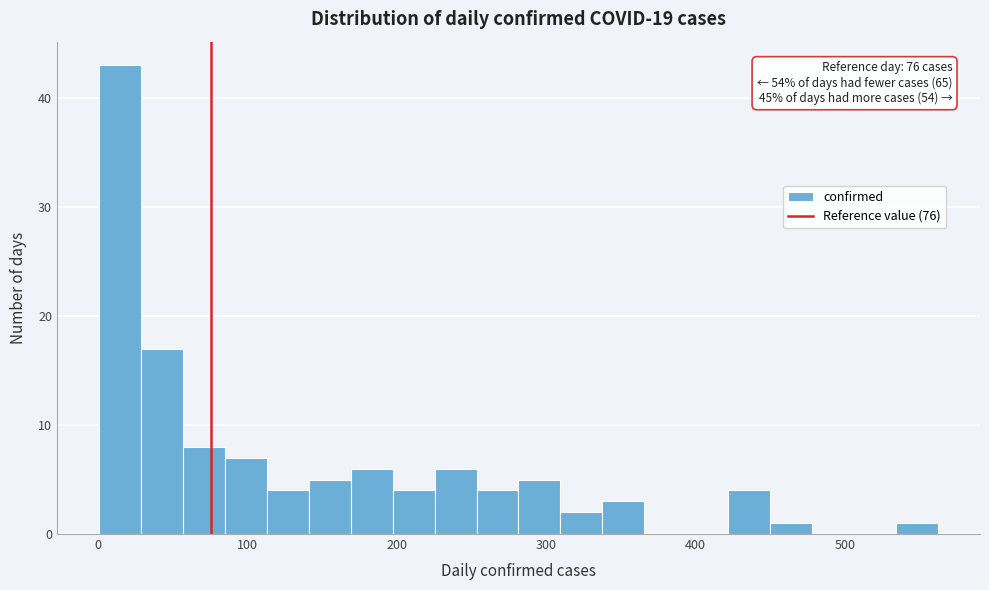

Read against the x-axis, roughly where is the centre of the tallest bar?

20